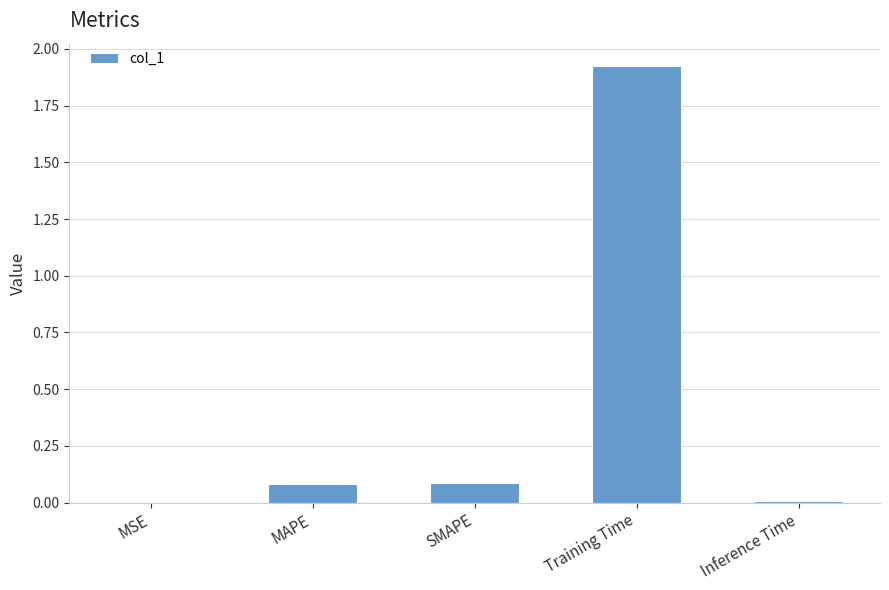

What is the change in value from MAPE to Training Time?

+1.8